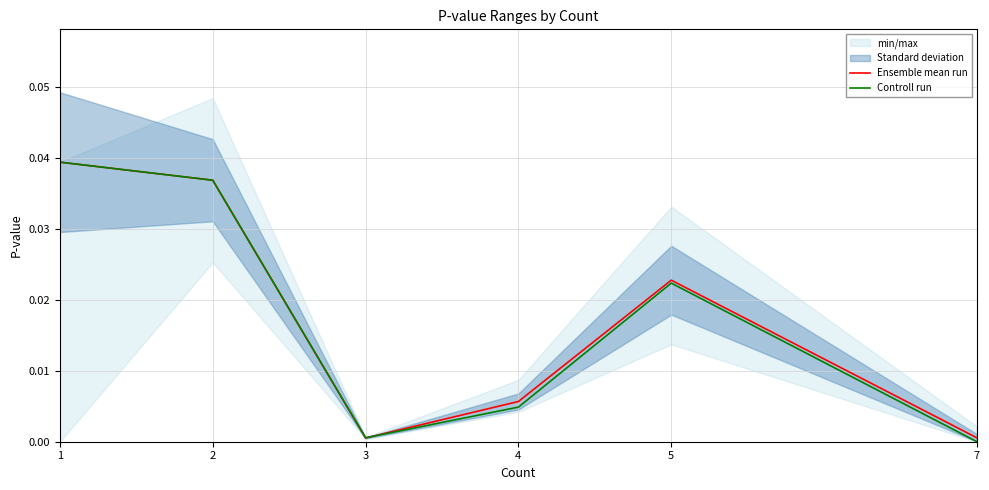

How many lines are shown in the chart?

2